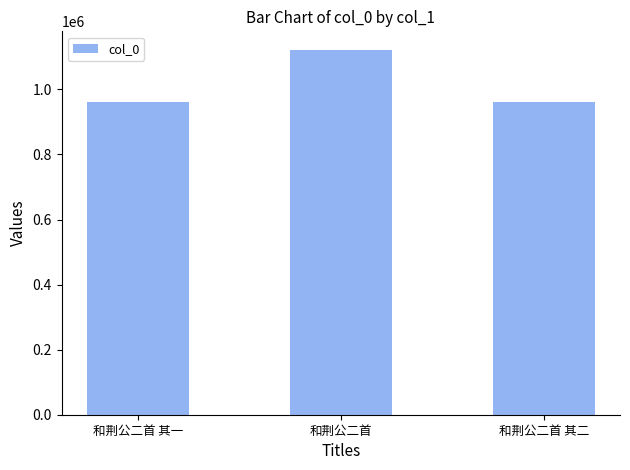

What is the change in value from 和荆公二首 其一 to 和荆公二首?

+161000